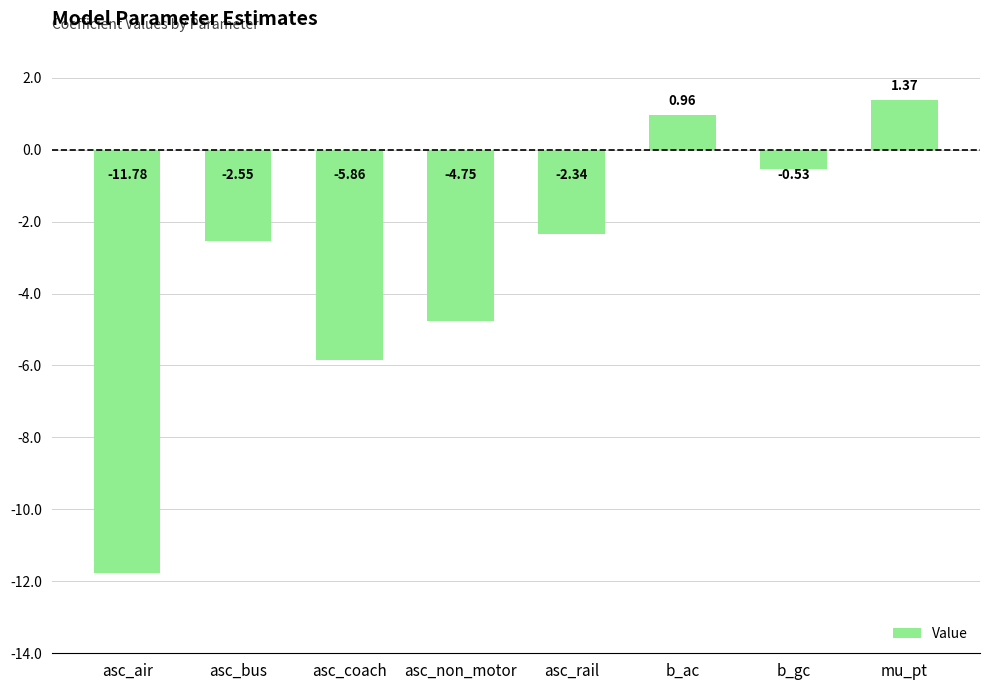

What is the label of the 8th bar from the right?

asc_air